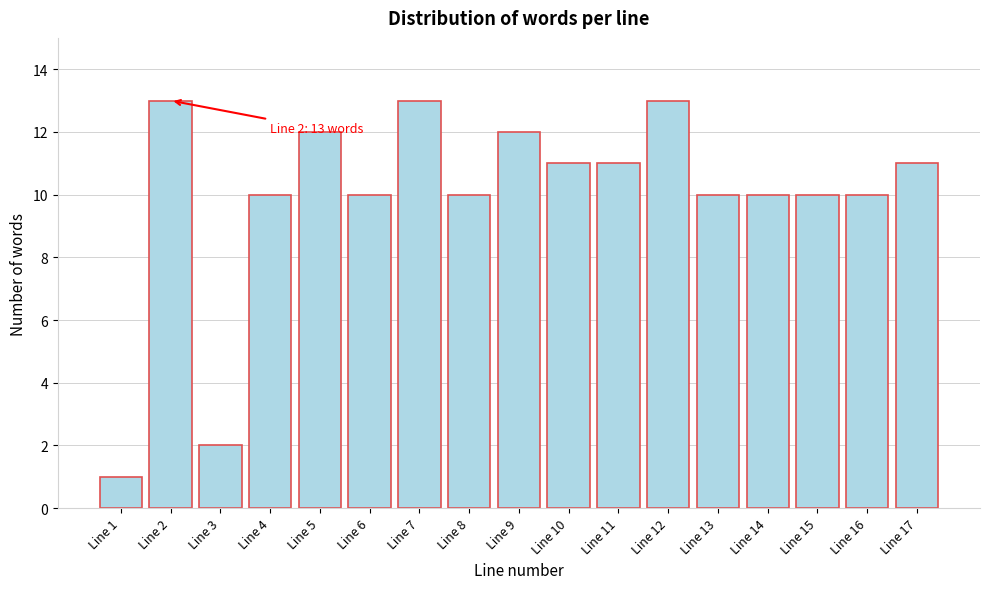

Reading right to left, transcribe all the data shown in this chart.

Line 17=11	Line 16=10	Line 15=10	Line 14=10	Line 13=10	Line 12=13	Line 11=11	Line 10=11	Line 9=12	Line 8=10	Line 7=13	Line 6=10	Line 5=12	Line 4=10	Line 3=2	Line 2=13	Line 1=1